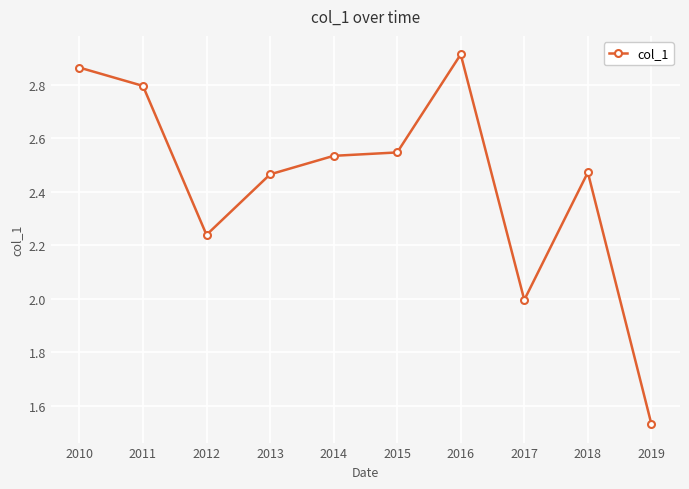

Does the chart display data point markers on the line(s)?

Yes